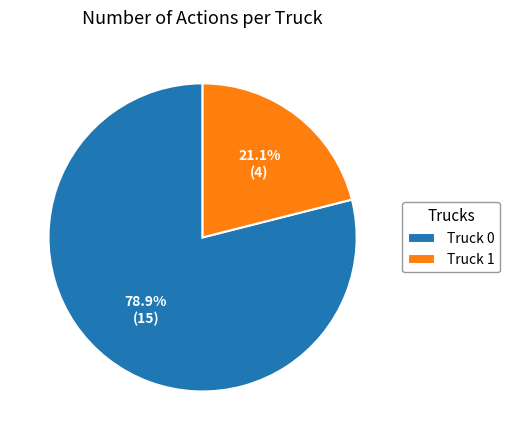

Count the number of slices in the pie.

2